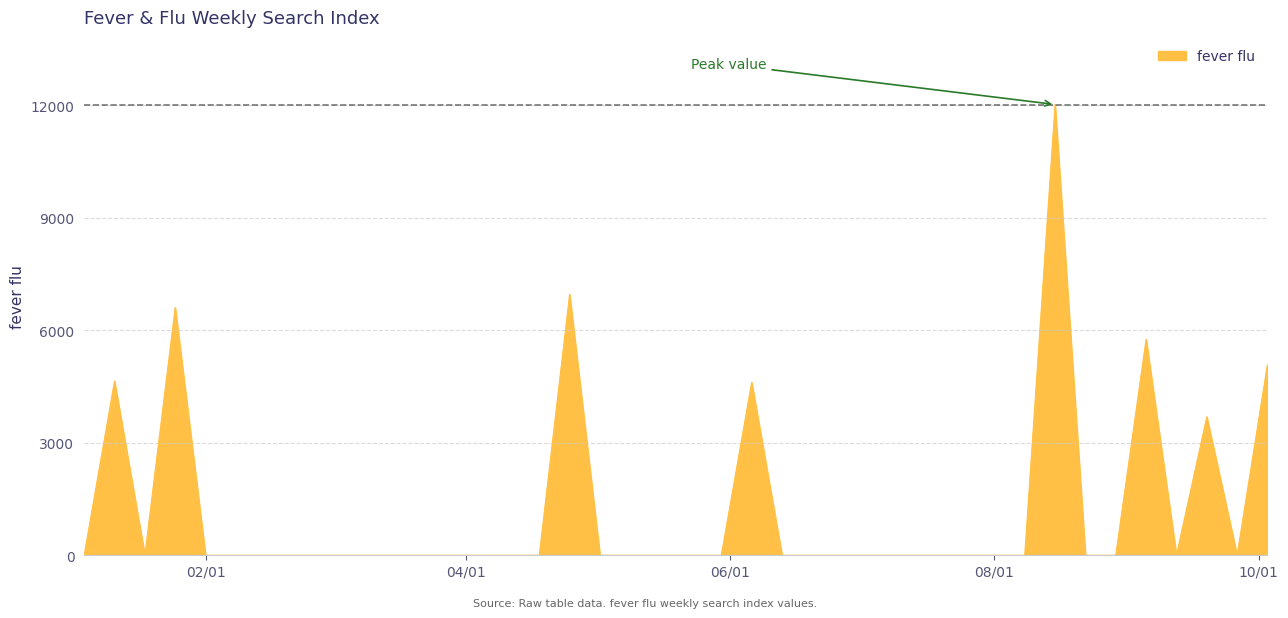

Does the chart display data point markers on the line(s)?

No